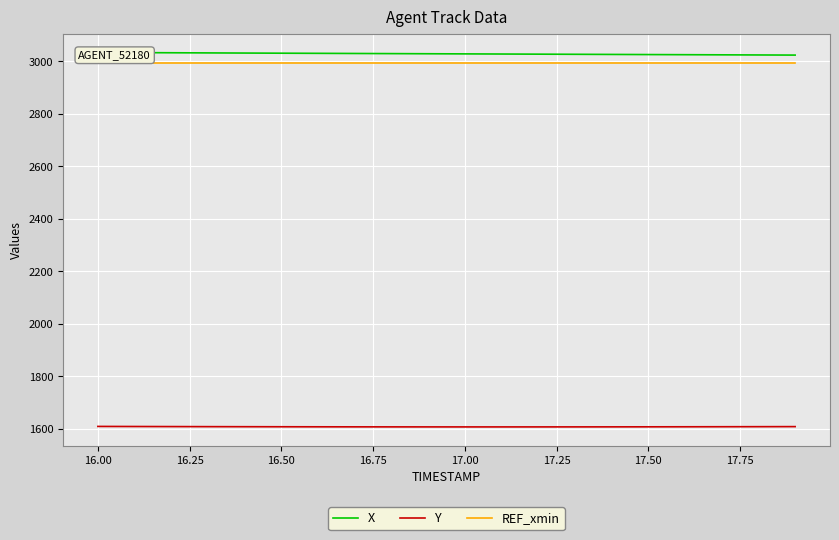

Does the chart display data point markers on the line(s)?

No